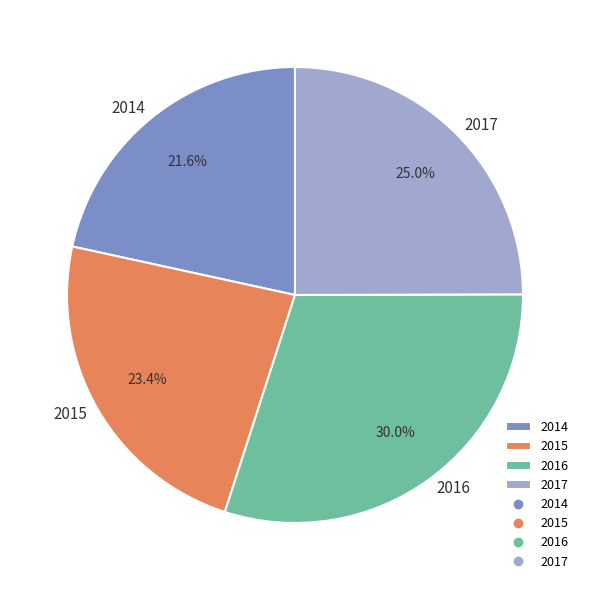

To the nearest percent, what percentage of the pie is 2016?

30%